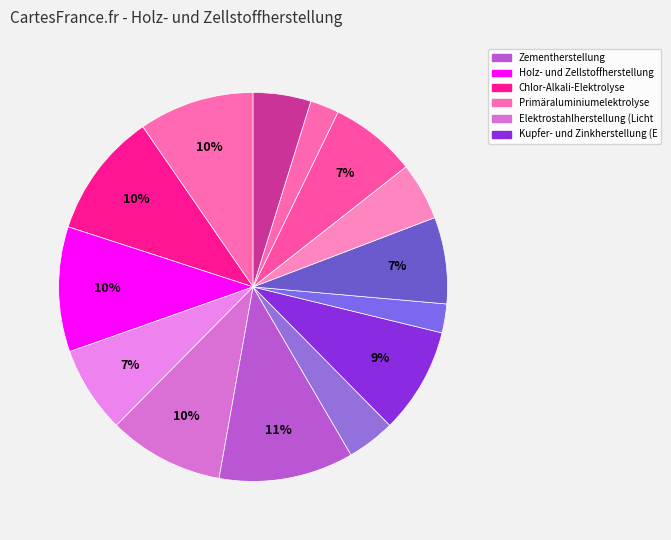

Is there any slice that represents more than half of the pie?

No